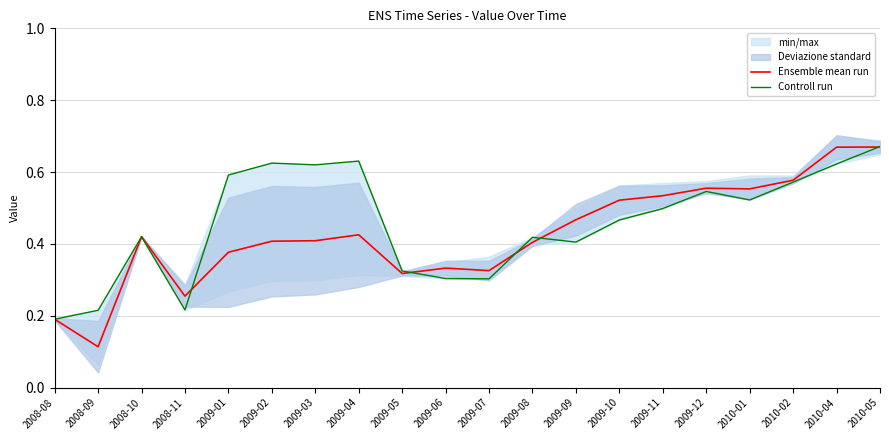

The value of Controll run at 2009-07 is 0.3. True or false?

True